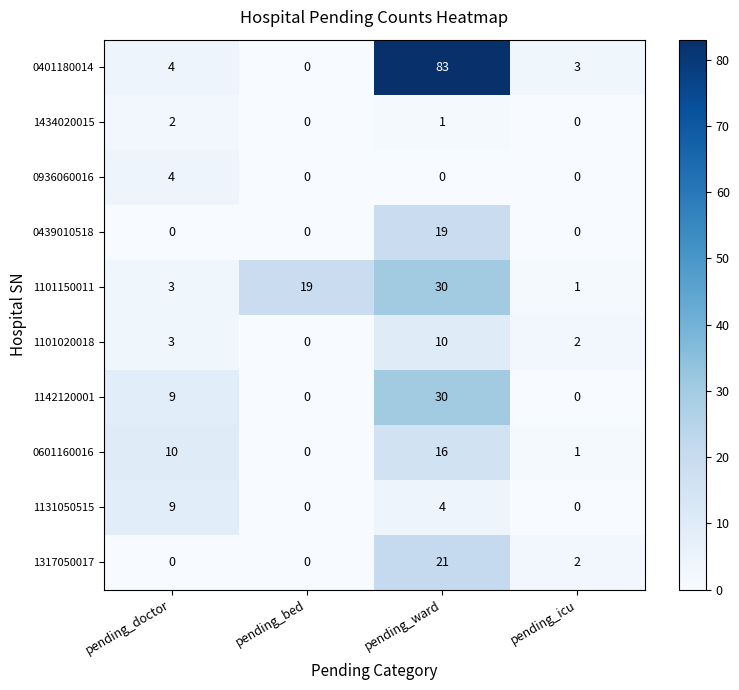

Where is 1434020015 nearest to the value 1?

pending_ward